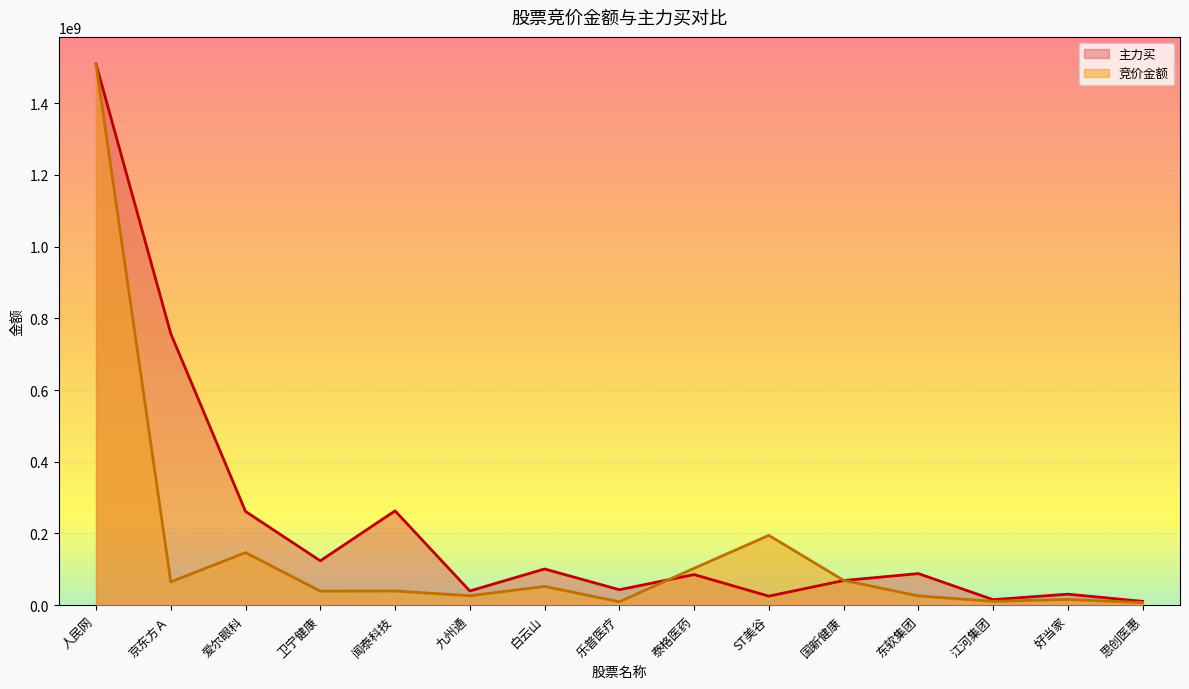

Is it true that 竞价金额 equals 1509397696.8 at 人民网?

True